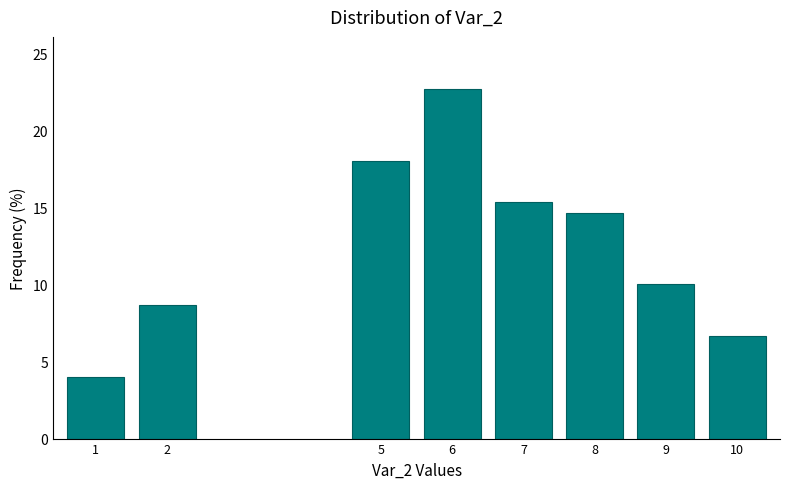

Reading left to right, extract all data points from this chart.

1=4.0	2=8.7	5=18.0	6=22.7	7=15.3	8=14.7	9=10.0	10=6.7